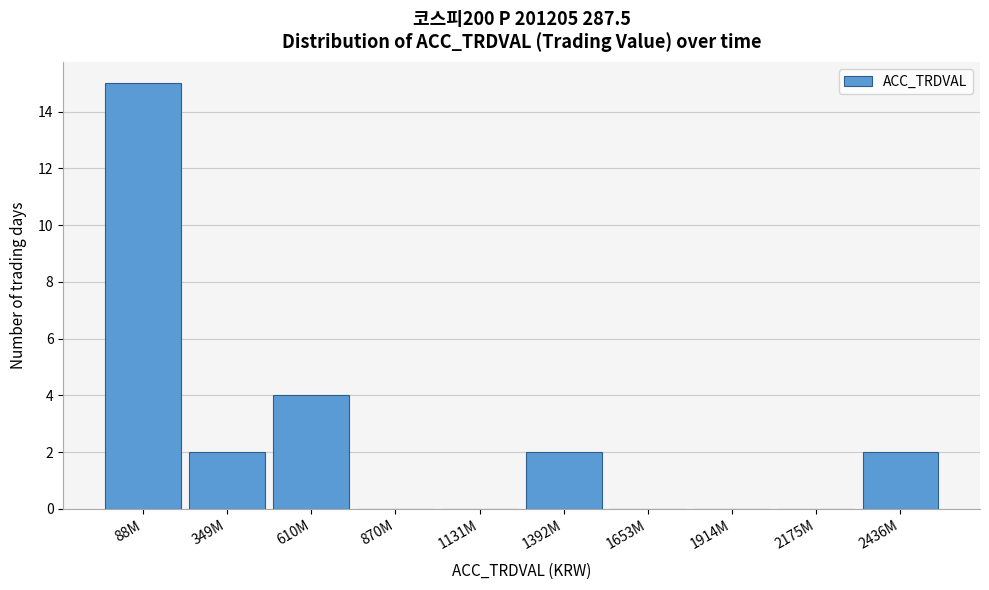

Reading left to right, list all the values displayed in this chart.

88M=15	349M=2	610M=4	870M=0	1131M=0	1392M=2	1653M=0	1914M=0	2175M=0	2436M=2